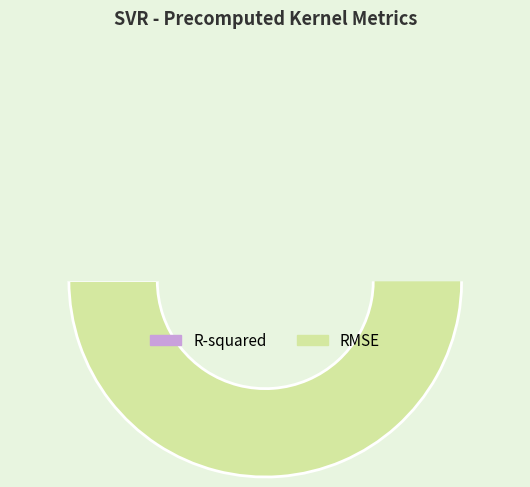

Rank the categories by value from highest to lowest.

RMSE, R-squared